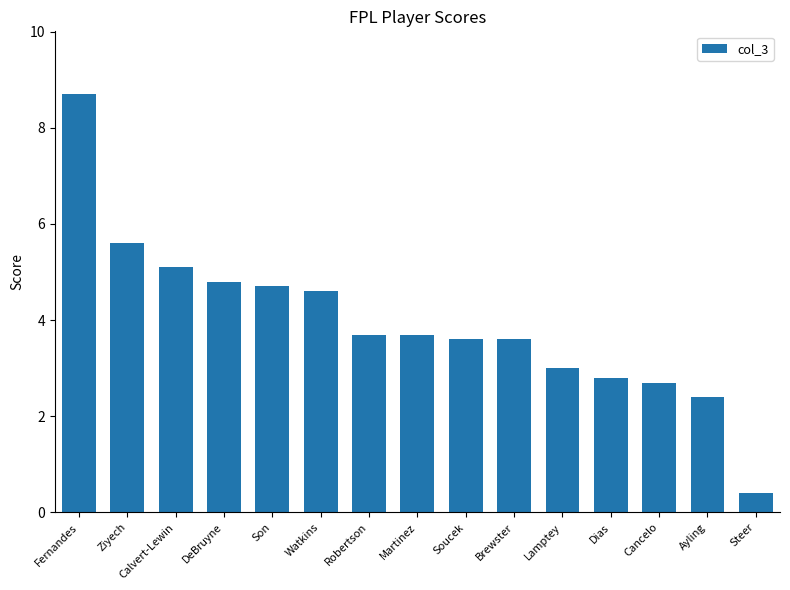

At which category does the chart reach its minimum across all series?

Steer